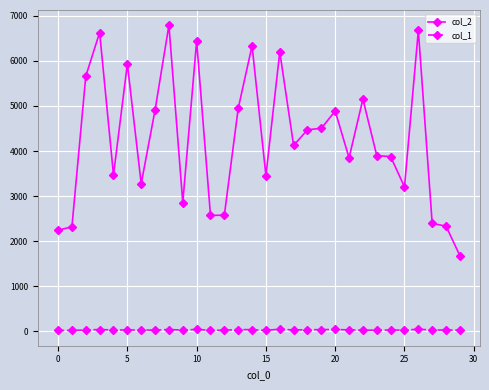

Which series has the largest total across all categories?

col_2